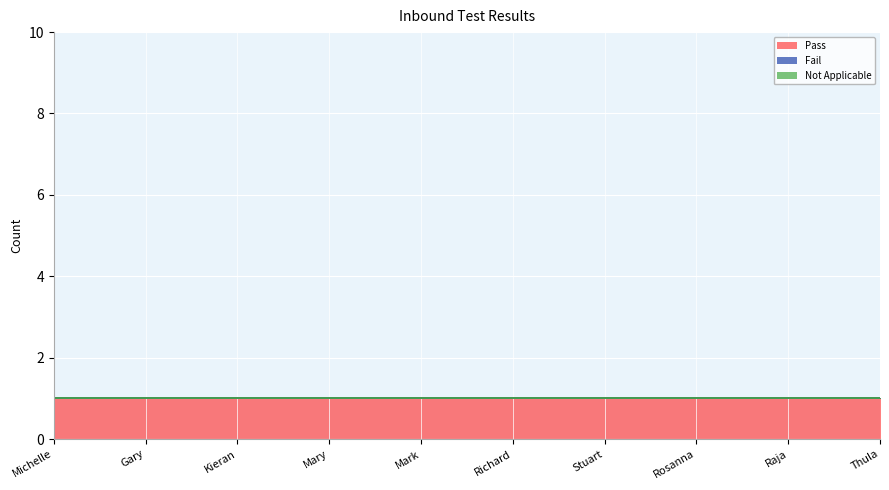

How many lines are shown in the chart?

3